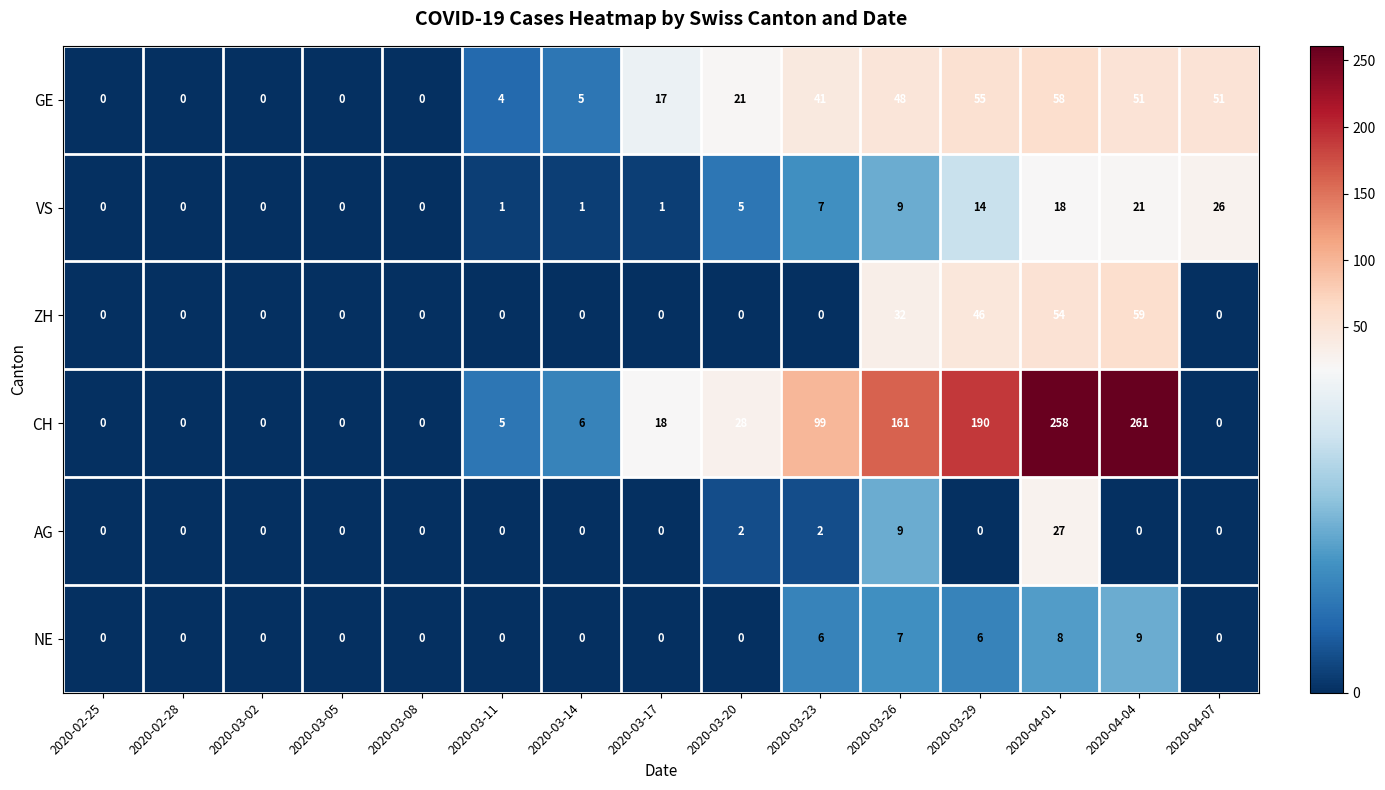

Which series has the largest total across all categories?

CH